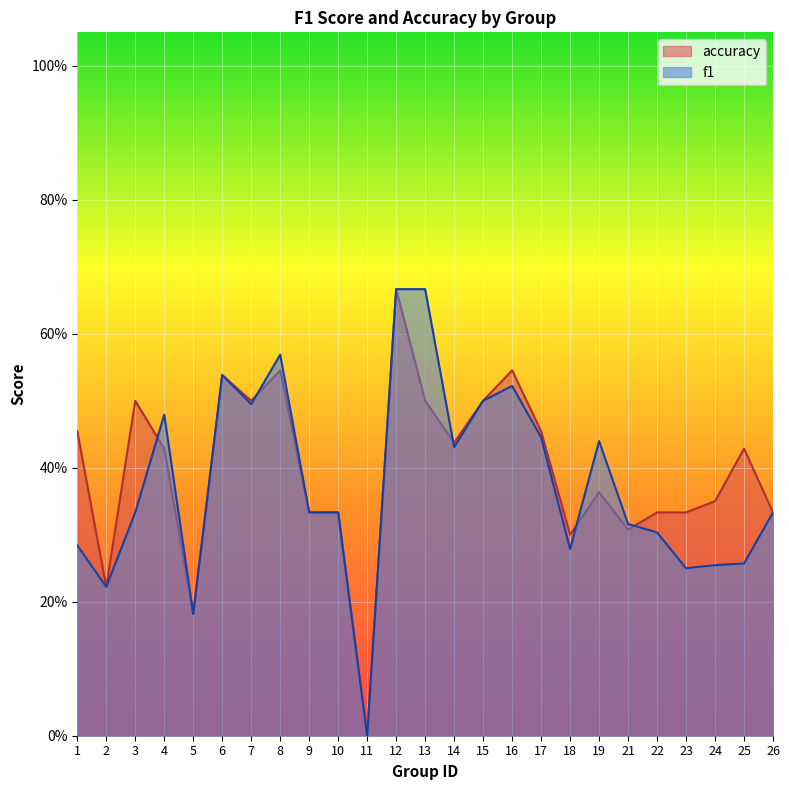

What is the greatest value displayed?

0.7